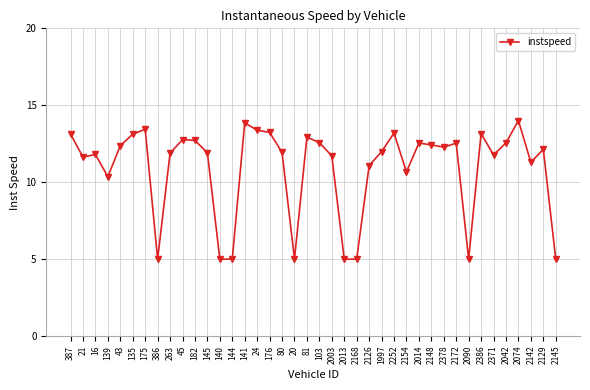

Where is the first local minimum?

21